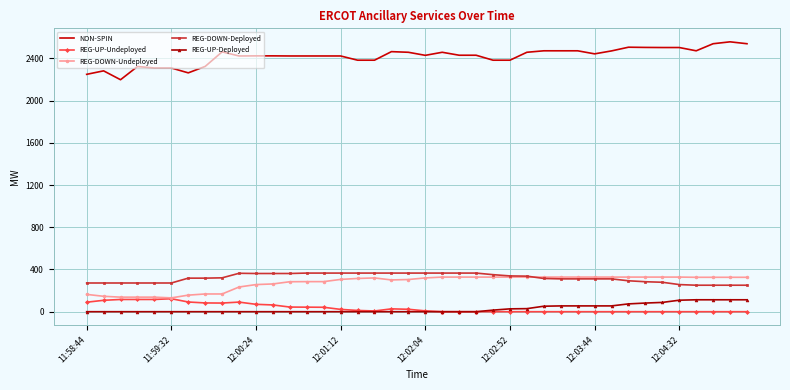

Which series has the largest range (max minus min)?

NON-SPIN